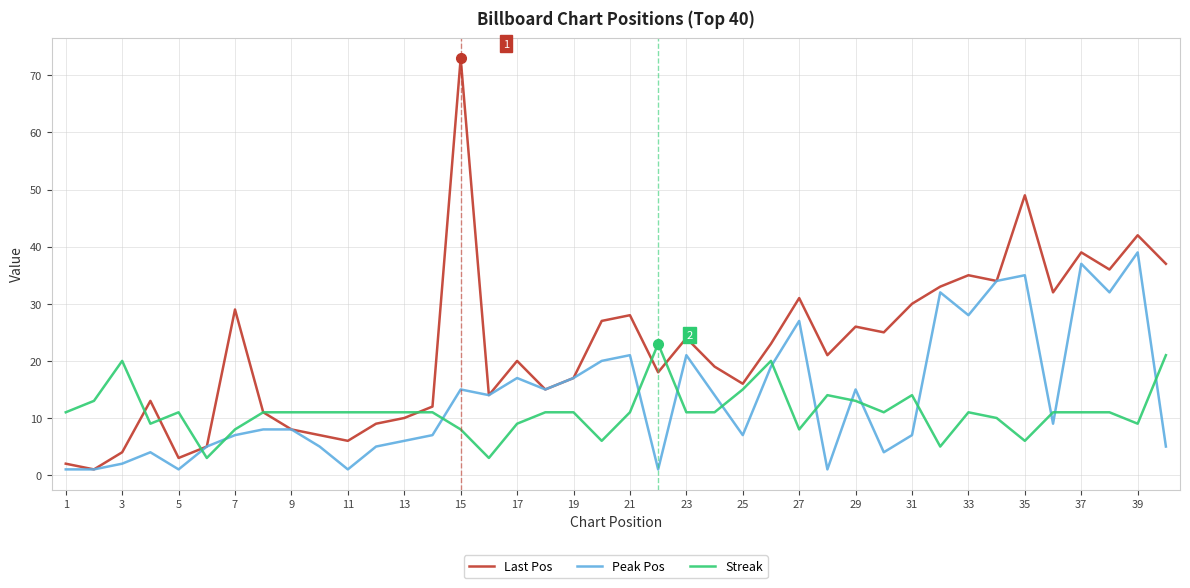

Which series has the widest spread of values?

Last Pos